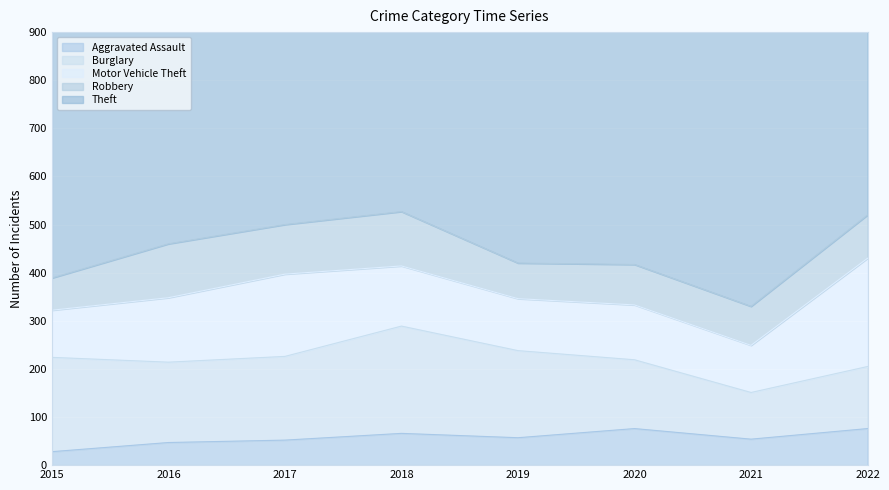

True or false: Burglary has more than 2 points higher than both neighbors.

False